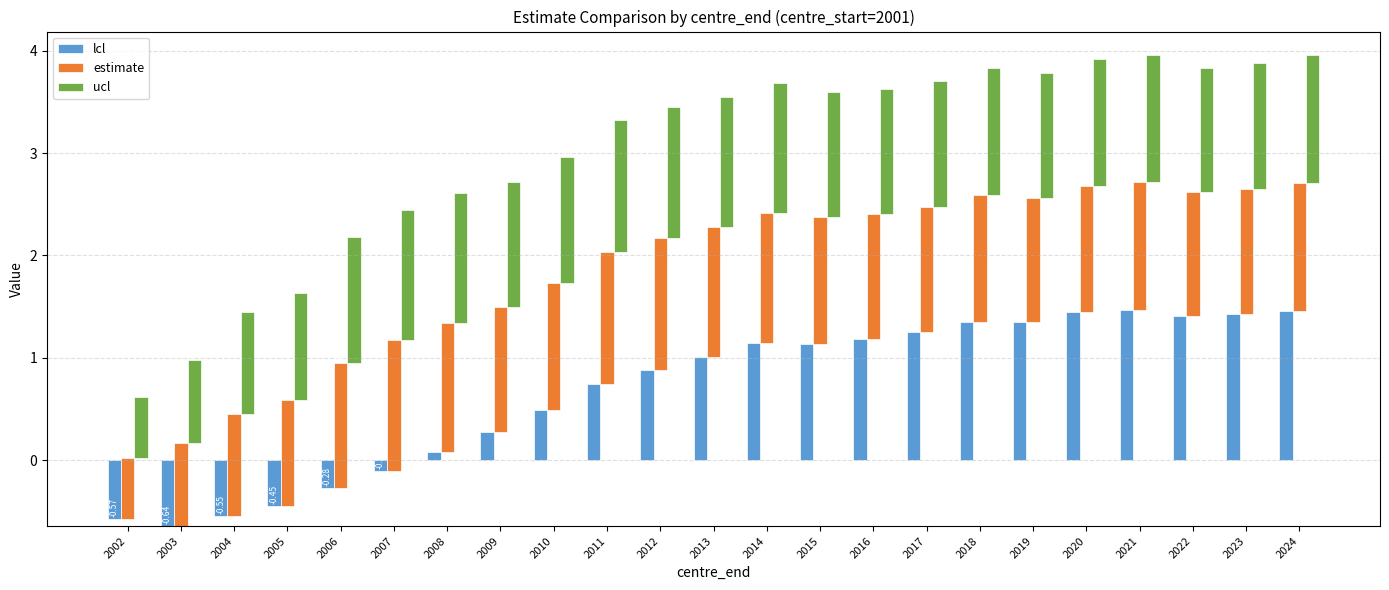

Is it true that lcl equals 0.7 at 2015?

False